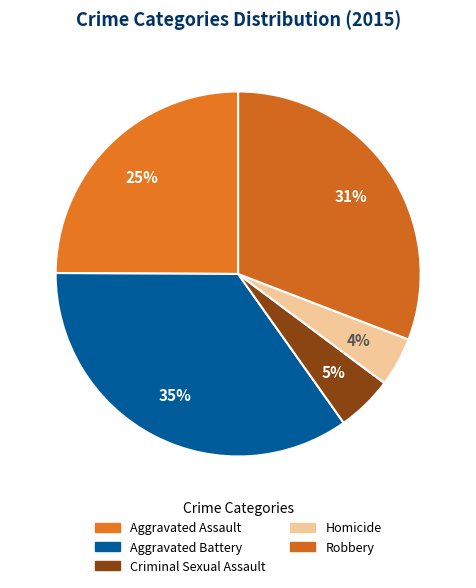

What percentage do Aggravated Battery and Criminal Sexual Assault together represent?

39.9%